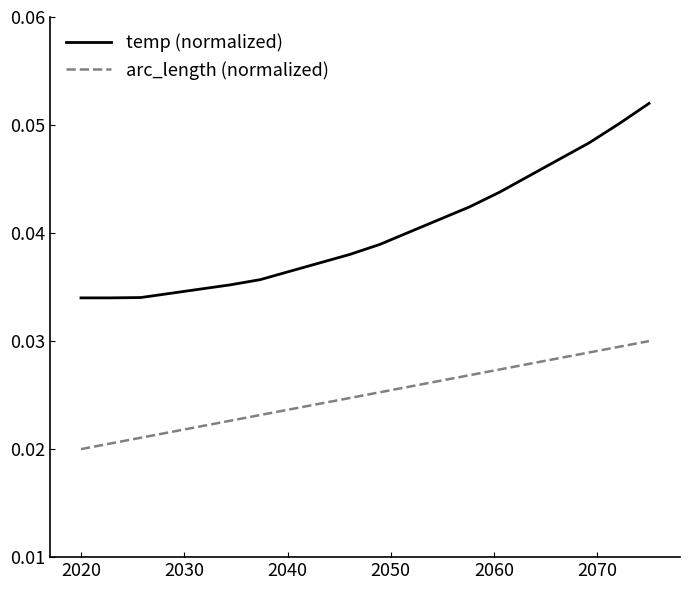

Which series has the widest spread of values?

temp (normalized)